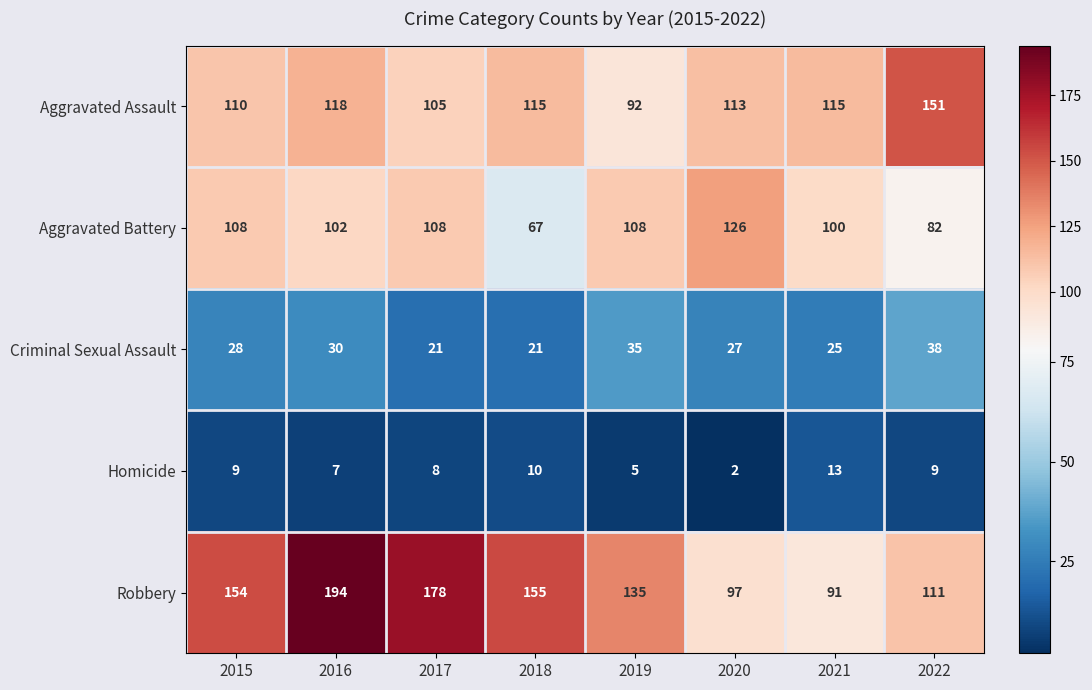

How many values in the Robbery series are below 154?

4